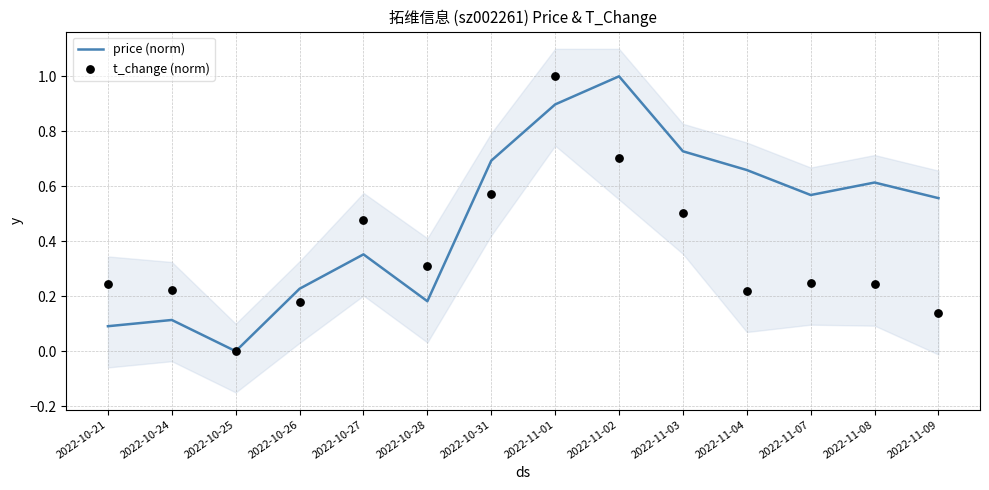

Which series has the largest total across all categories?

price (norm)